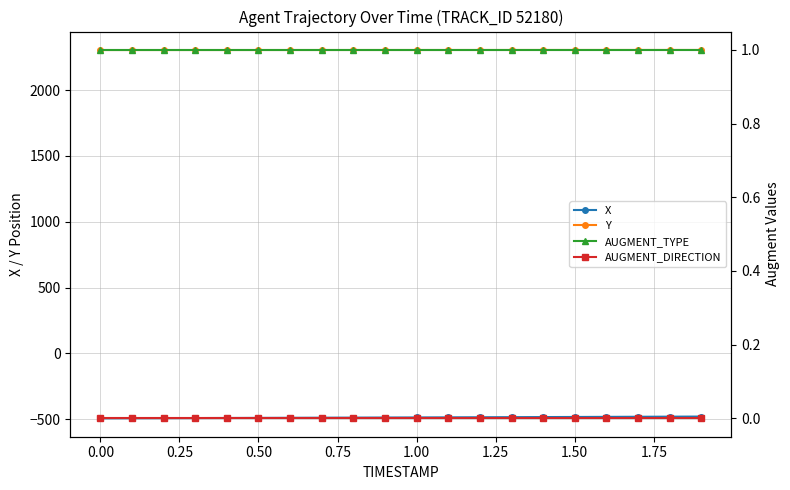

Which series has the largest total across all categories?

Y